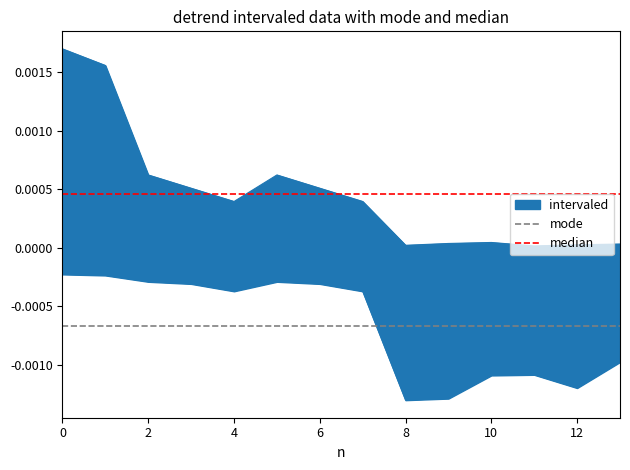

Does the chart display data point markers on the line(s)?

No